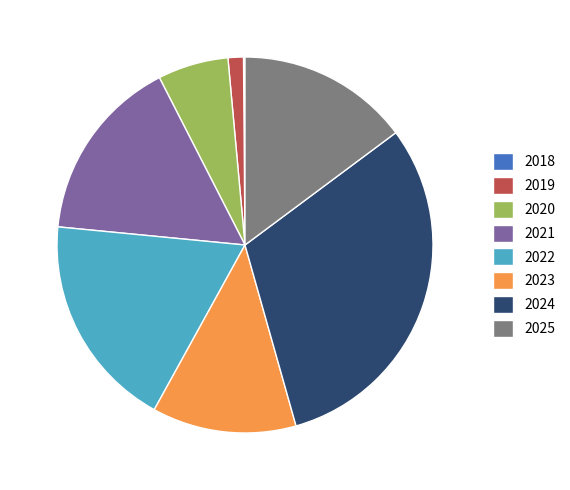

What is the ratio of the value at 2020 to the value at 2023?

0.5